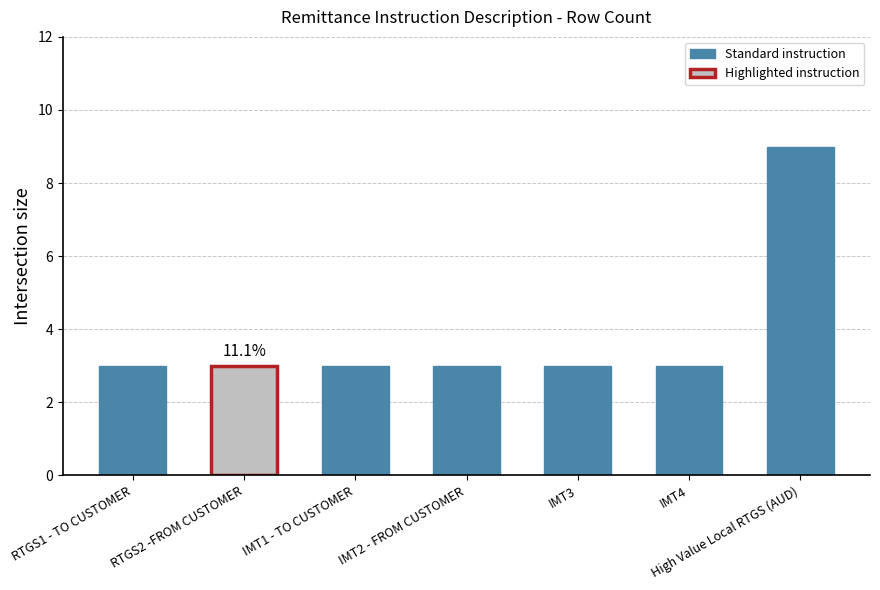

The value at RTGS1 - TO CUSTOMER is 3. True or false?

True